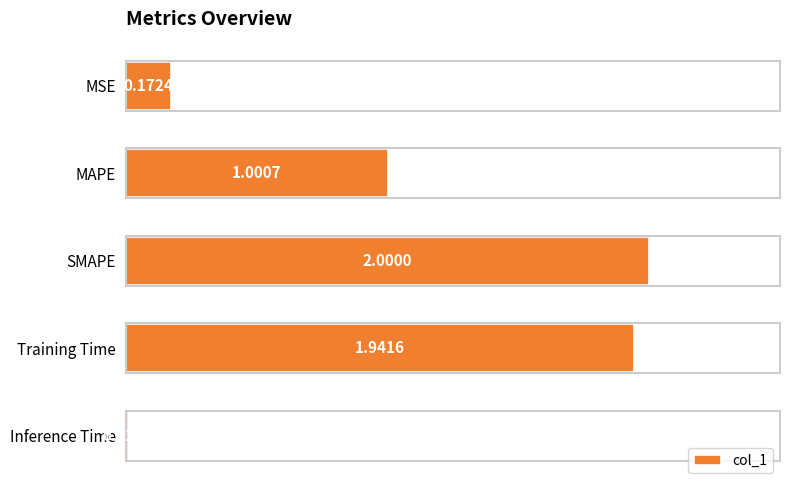

Rank the categories by value from highest to lowest.

SMAPE, Training Time, MAPE, MSE, Inference Time